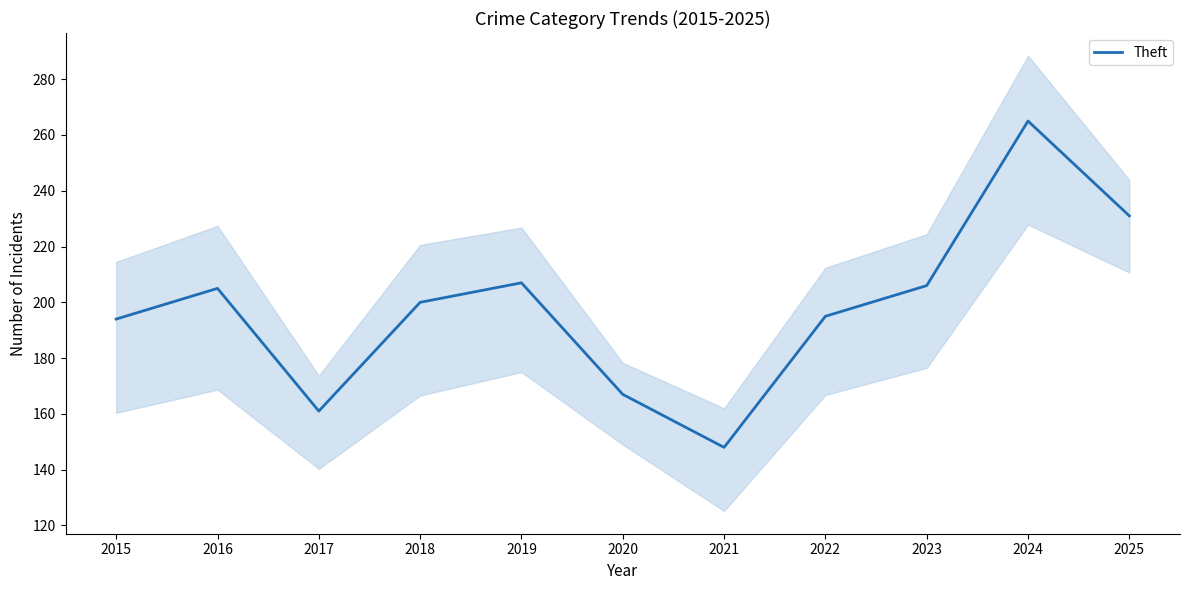

What is the value of the 3rd point from the left?

161